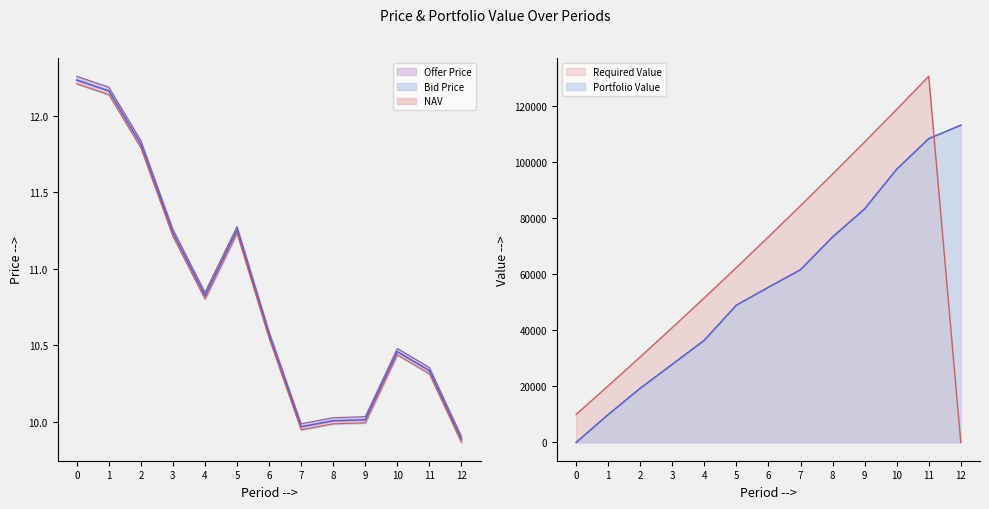

In Offer Price, how many points are higher than both neighbors (excluding endpoints)?

2